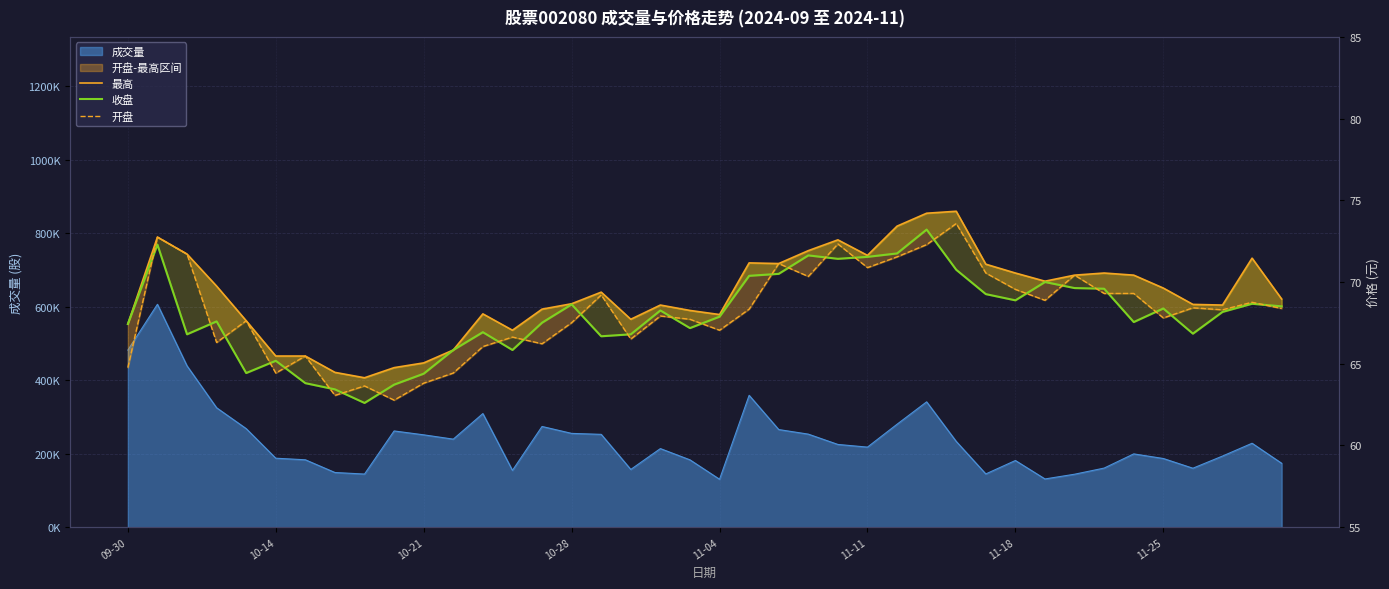

How many lines are shown in the chart?

3